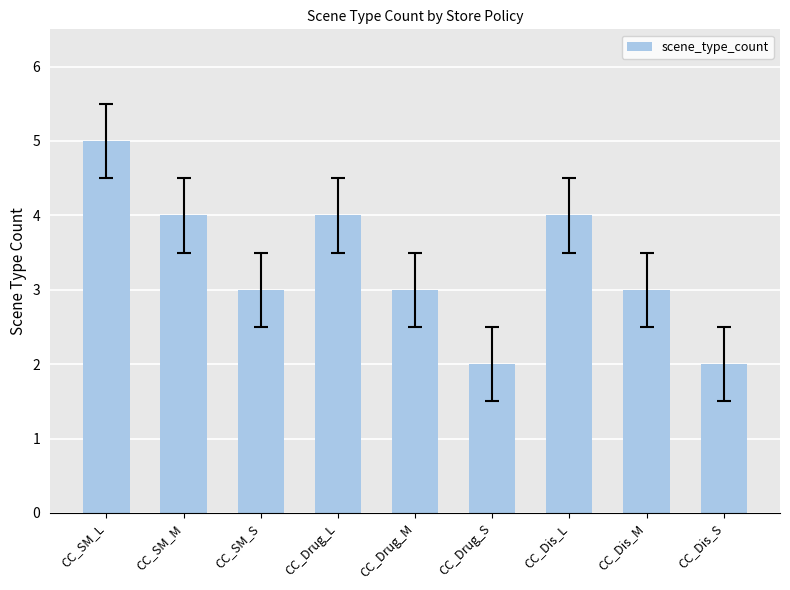

What position from the left is CC_SM_S?

3